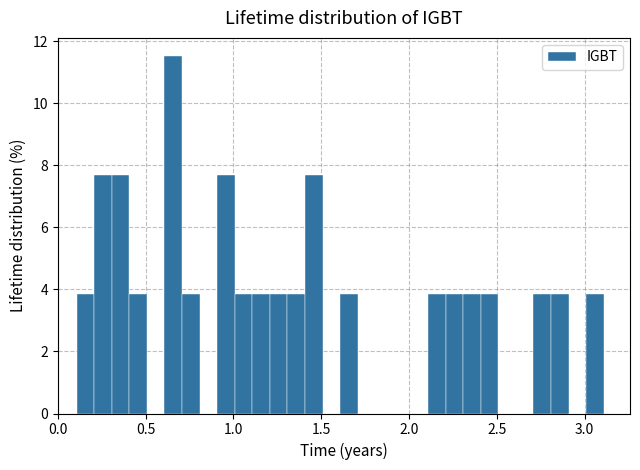

Read against the x-axis, roughly where is the centre of the tallest bar?

0.65